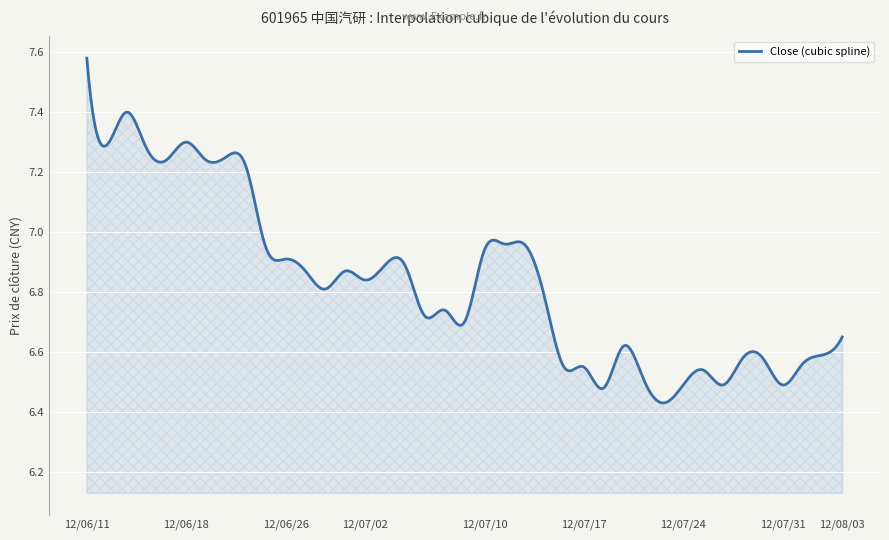

What is the difference between the maximum and minimum values?

1.1